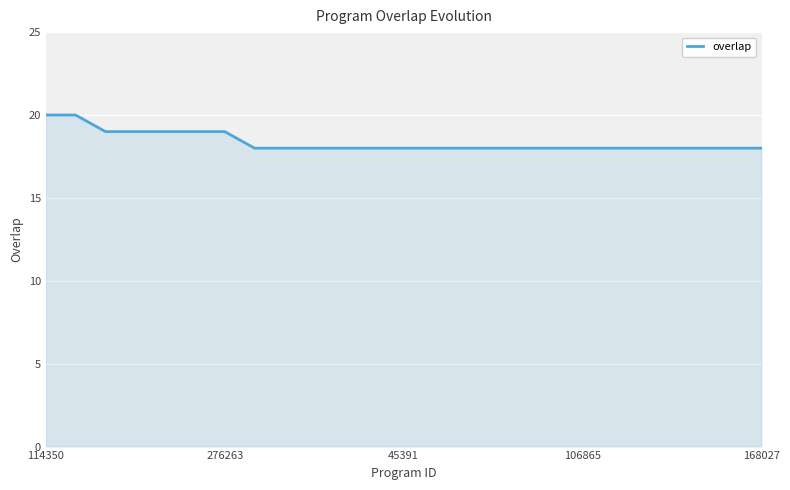

What is the greatest value displayed?

20